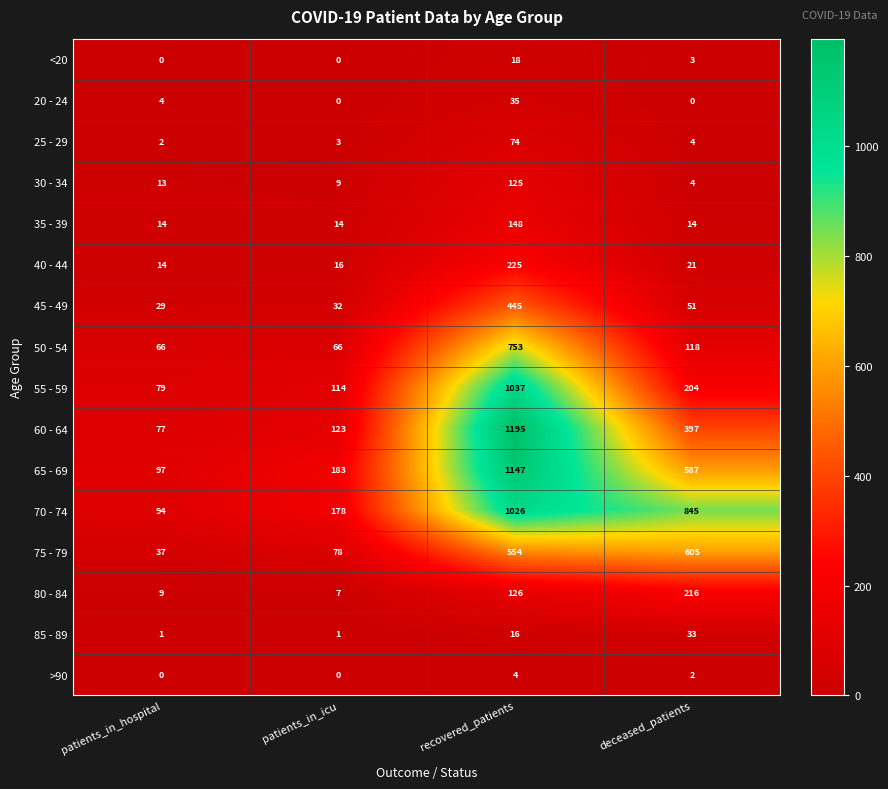

Between recovered_patients and deceased_patients, which series saw the biggest shift?

55 - 59